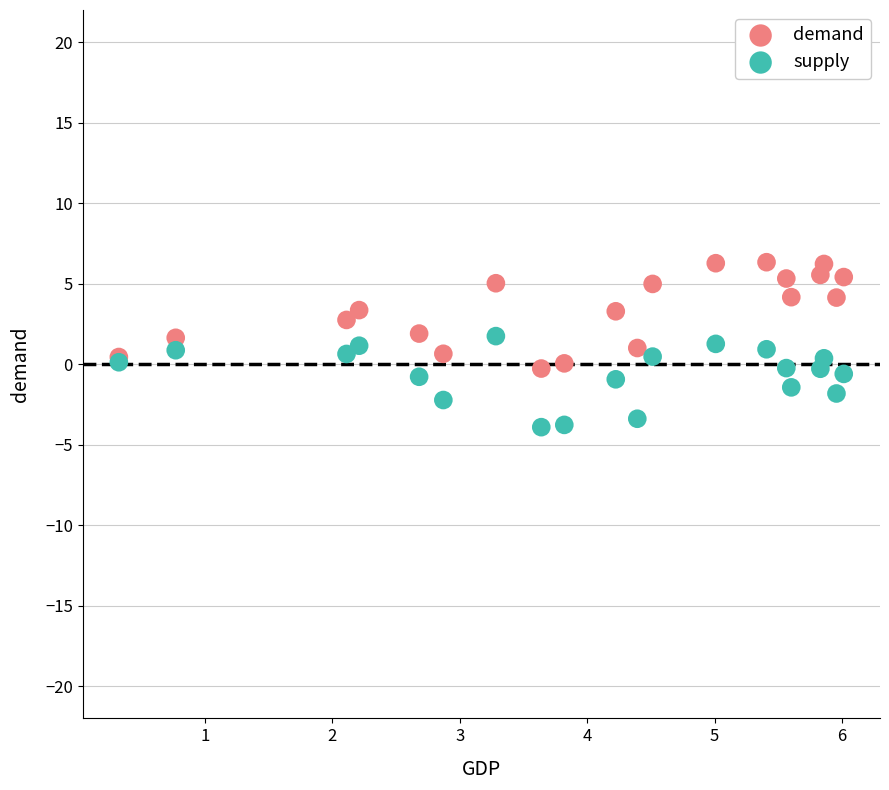

What are all the series names shown in the legend?

demand, supply